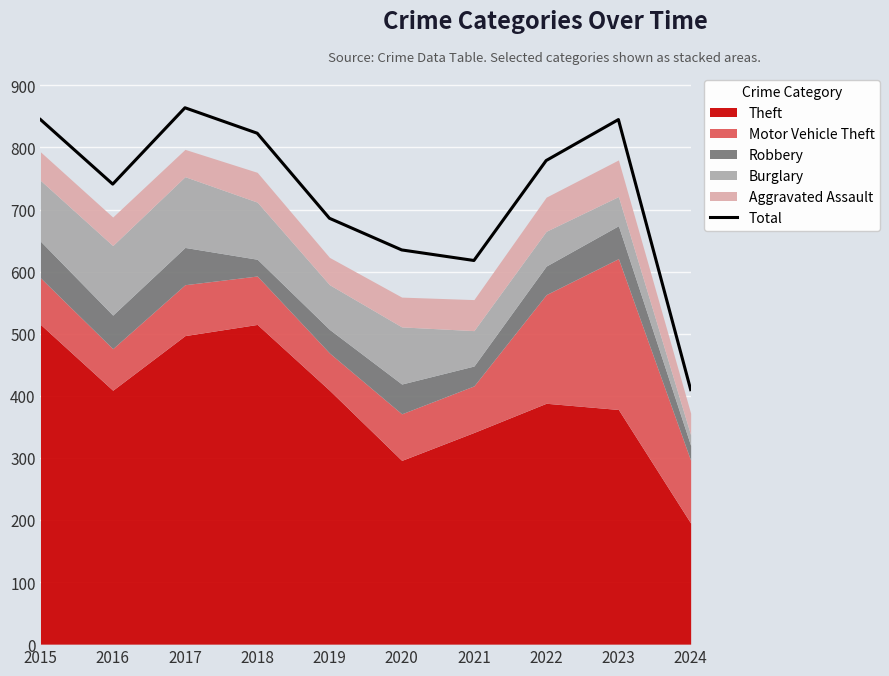

True or false: there are more than 2 points higher than both neighbors.

False